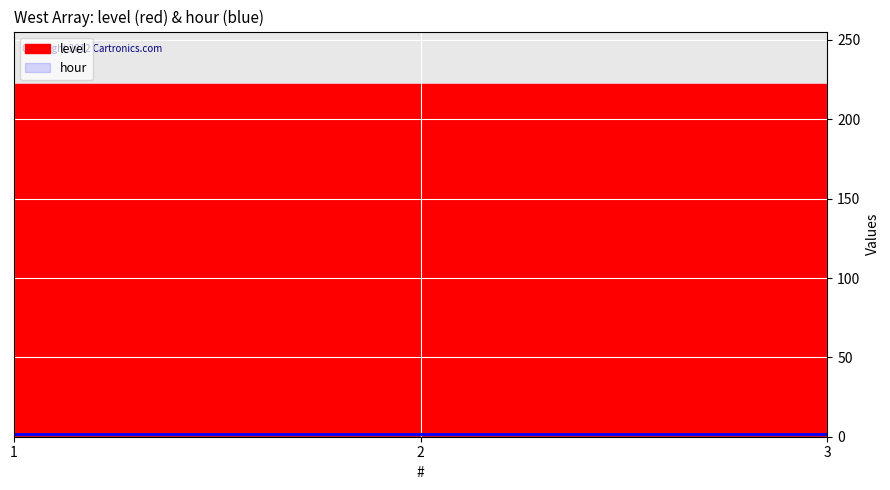

The level series shows 222 at 3. True or false?

True